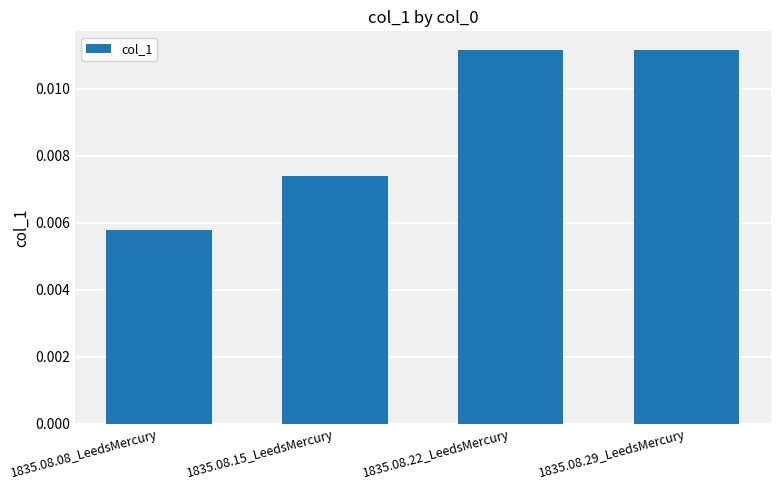

At which category does the chart reach its minimum across all series?

1835.08.08_LeedsMercury